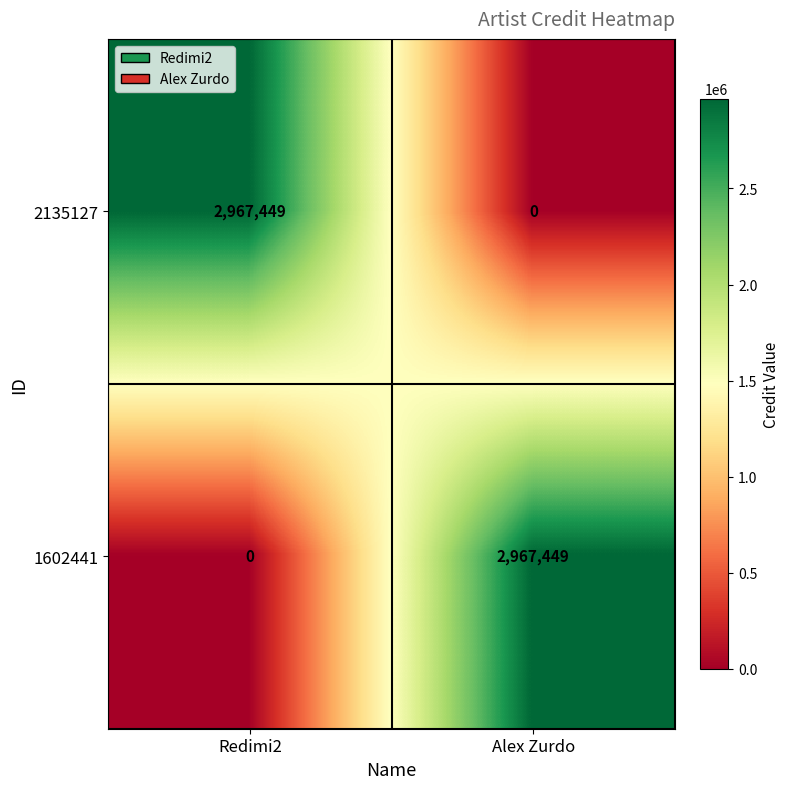

What is the sum of the 2135127 values at Alex Zurdo and Redimi2?

2967449